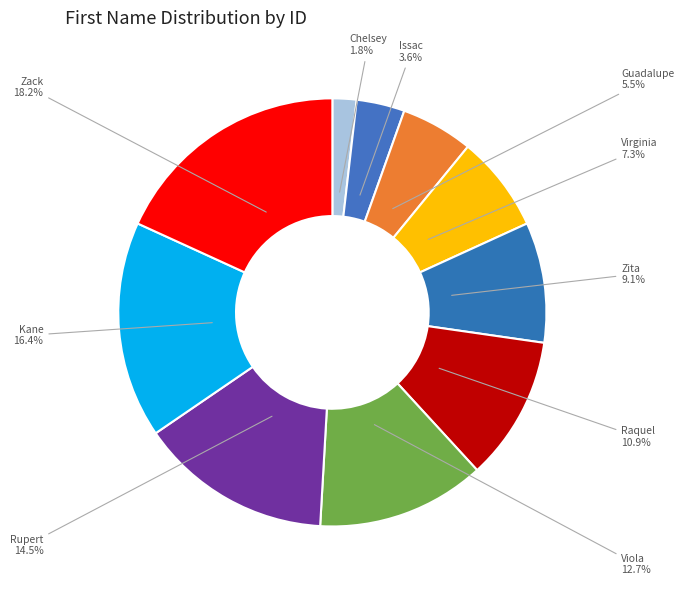

Between Zita and Viola, which is larger?

Viola